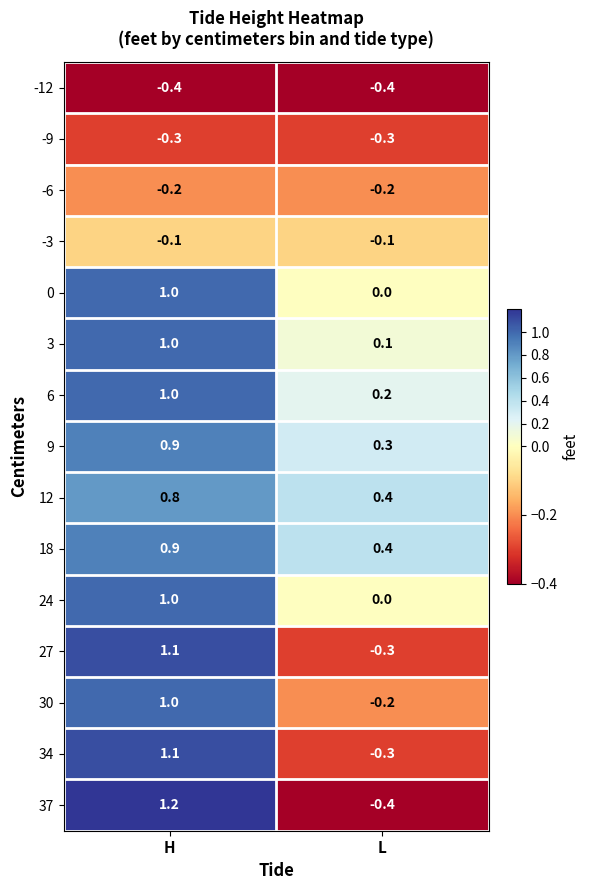

What is the smallest value displayed?

-0.4